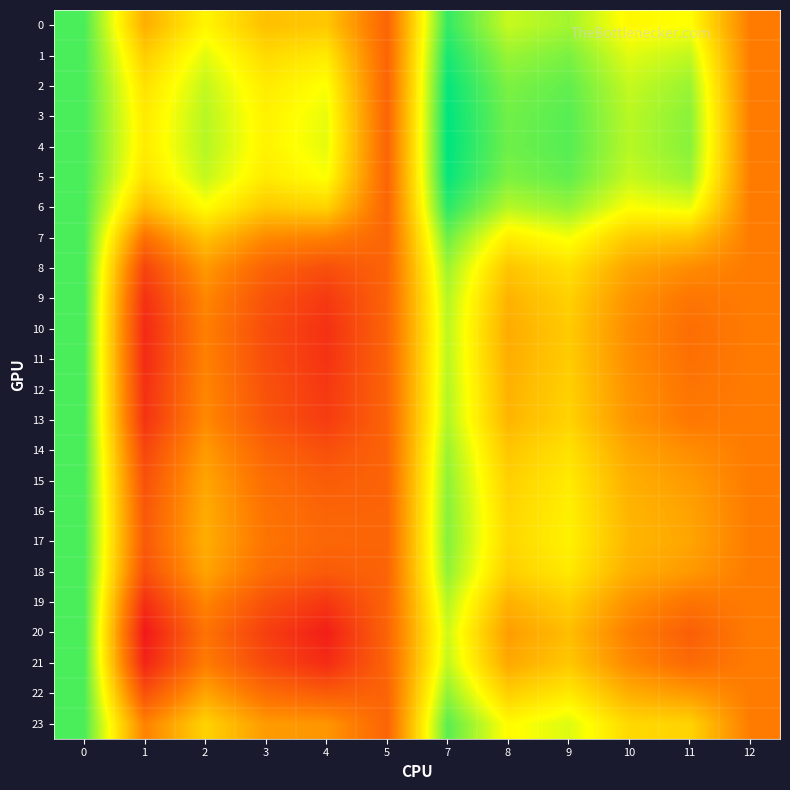

Reading left to right, what are all the values shown in this chart?

0: 0=1.1	1=1.0	2=1.0	3=1.0	4=1.0	5=1.0	7=1.1	8=1.0	9=1.0	10=1.0	11=1.0	12=1.0
1: 0=1.1	1=1.0	2=1.0	3=1.0	4=1.0	5=1.0	7=1.1	8=1.0	9=1.0	10=1.0	11=1.0	12=1.0
2: 0=1.1	1=1.0	2=1.0	3=1.0	4=1.0	5=1.0	7=1.1	8=1.0	9=1.0	10=1.0	11=1.0	12=1.0
3: 0=1.1	1=1.0	2=1.0	3=1.0	4=1.0	5=1.0	7=1.1	8=1.0	9=1.0	10=1.0	11=1.0	12=1.0
4: 0=1.1	1=1.0	2=1.0	3=1.0	4=1.0	5=1.0	7=1.1	8=1.0	9=1.0	10=1.0	11=1.0	12=1.0
5: 0=1.1	1=1.0	2=1.0	3=1.0	4=1.0	5=1.0	7=1.1	8=1.0	9=1.0	10=1.0	11=1.0	12=1.0
6: 0=1.1	1=1.0	2=1.0	3=1.0	4=1.0	5=1.0	7=1.1	8=1.0	9=1.0	10=1.0	11=1.0	12=1.0
7: 0=1.1	1=1.0	2=1.0	3=1.0	4=1.0	5=1.0	7=1.0	8=1.0	9=1.0	10=1.0	11=1.0	12=1.0
8: 0=1.1	1=1.0	2=1.0	3=1.0	4=1.0	5=1.0	7=1.0	8=1.0	9=1.0	10=1.0	11=1.0	12=1.0
9: 0=1.1	1=1.0	2=1.0	3=1.0	4=1.0	5=1.0	7=1.0	8=1.0	9=1.0	10=1.0	11=1.0	12=1.0
10: 0=1.1	1=1.0	2=1.0	3=1.0	4=1.0	5=1.0	7=1.0	8=1.0	9=1.0	10=1.0	11=1.0	12=1.0
11: 0=1.1	1=1.0	2=1.0	3=1.0	4=1.0	5=1.0	7=1.0	8=1.0	9=1.0	10=1.0	11=1.0	12=1.0
12: 0=1.1	1=1.0	2=1.0	3=1.0	4=1.0	5=1.0	7=1.0	8=1.0	9=1.0	10=1.0	11=1.0	12=1.0
13: 0=1.1	1=1.0	2=1.0	3=1.0	4=1.0	5=1.0	7=1.0	8=1.0	9=1.0	10=1.0	11=1.0	12=1.0
14: 0=1.1	1=1.0	2=1.0	3=1.0	4=1.0	5=1.0	7=1.0	8=1.0	9=1.0	10=1.0	11=1.0	12=1.0
15: 0=1.1	1=1.0	2=1.0	3=1.0	4=1.0	5=1.0	7=1.0	8=1.0	9=1.0	10=1.0	11=1.0	12=1.0
16: 0=1.1	1=1.0	2=1.0	3=1.0	4=1.0	5=1.0	7=1.0	8=1.0	9=1.0	10=1.0	11=1.0	12=1.0
17: 0=1.1	1=1.0	2=1.0	3=1.0	4=1.0	5=1.0	7=1.0	8=1.0	9=1.0	10=1.0	11=1.0	12=1.0
18: 0=1.1	1=1.0	2=1.0	3=1.0	4=1.0	5=1.0	7=1.0	8=1.0	9=1.0	10=1.0	11=1.0	12=1.0
19: 0=1.1	1=1.0	2=1.0	3=1.0	4=1.0	5=1.0	7=1.0	8=1.0	9=1.0	10=1.0	11=1.0	12=1.0
20: 0=1.1	1=1.0	2=1.0	3=1.0	4=1.0	5=1.0	7=1.0	8=1.0	9=1.0	10=1.0	11=1.0	12=1.0
21: 0=1.1	1=1.0	2=1.0	3=1.0	4=1.0	5=1.0	7=1.0	8=1.0	9=1.0	10=1.0	11=1.0	12=1.0
22: 0=1.1	1=1.0	2=1.0	3=1.0	4=1.0	5=1.0	7=1.0	8=1.0	9=1.0	10=1.0	11=1.0	12=1.0
23: 0=1.1	1=1.0	2=1.0	3=1.0	4=1.0	5=1.0	7=1.0	8=1.0	9=1.0	10=1.0	11=1.0	12=1.0